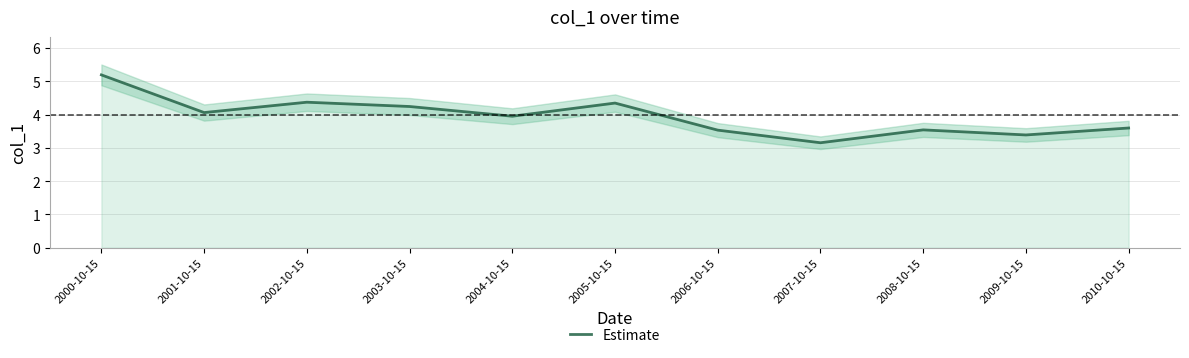

What is the sum of the values at 2001-10-15 and 2010-10-15?

7.7